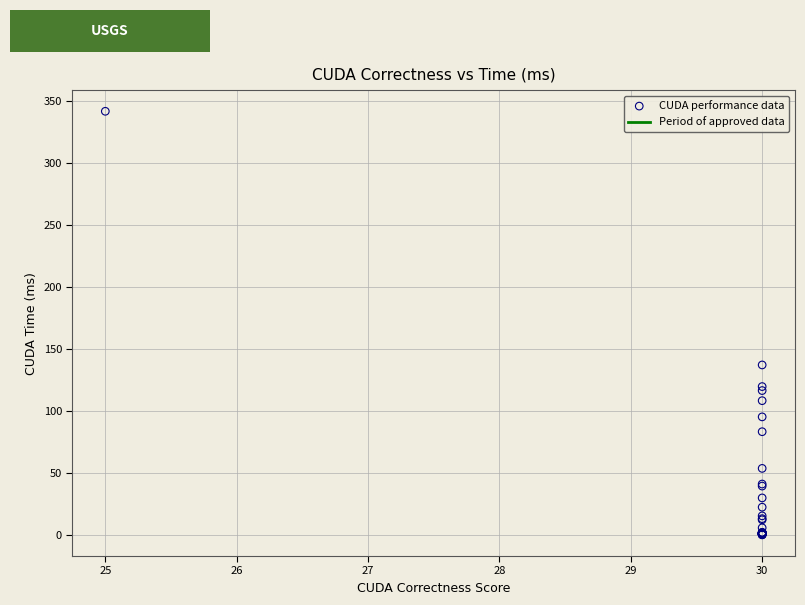

What Y value in the scatter plot is closest to 170?

137.0